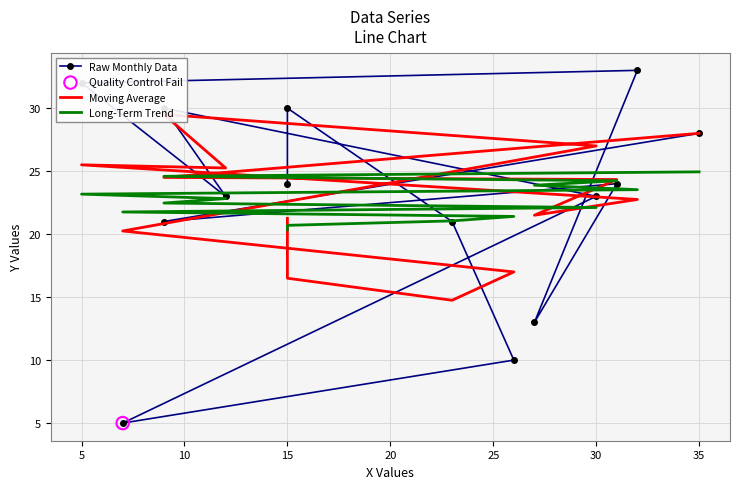

At which category is the sum across all series the highest?

35